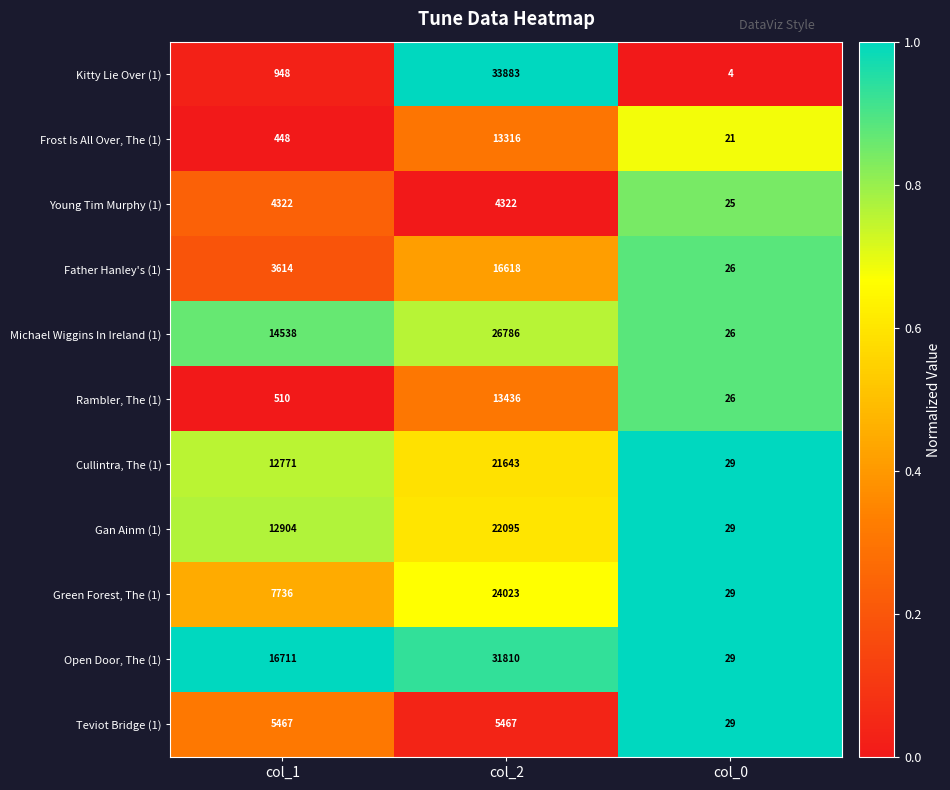

At which category is the sum across all series the highest?

col_2